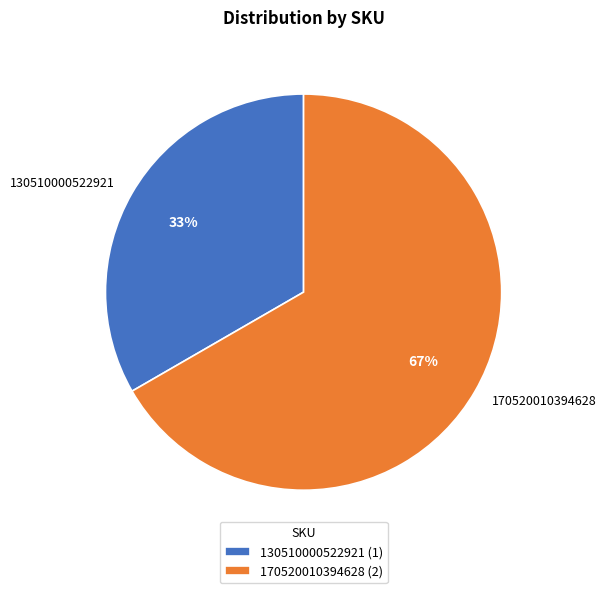

Which slice represents more than half of the pie?

170520010394628